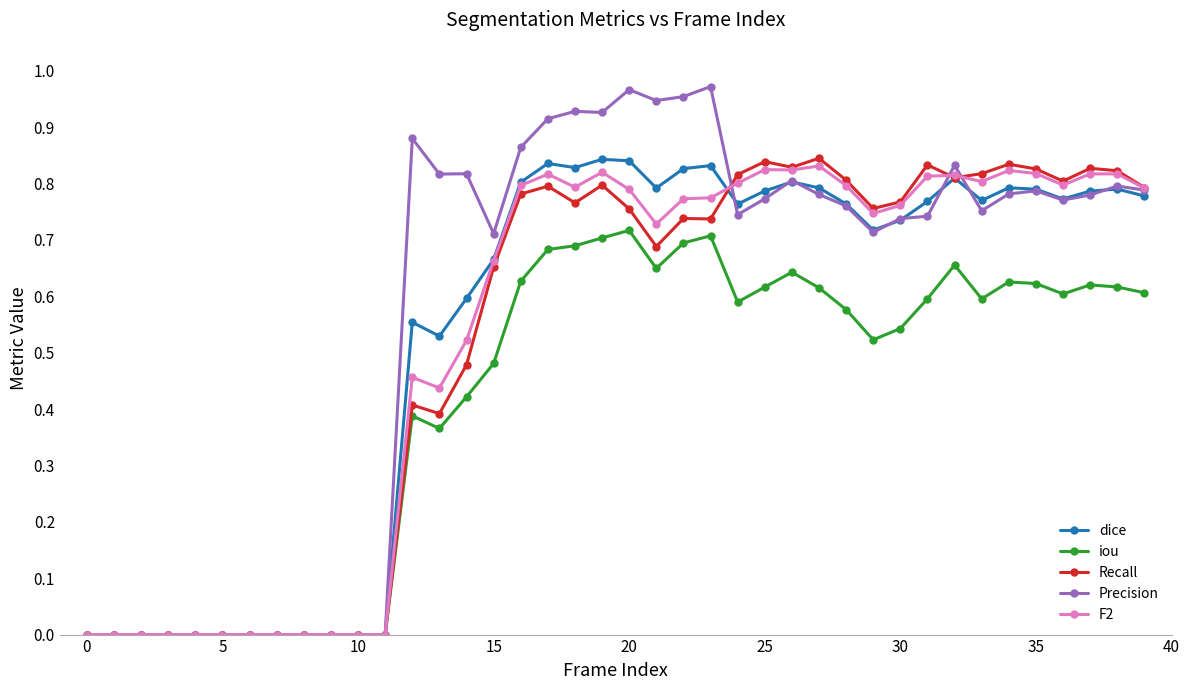

Which series has the largest range (max minus min)?

Precision